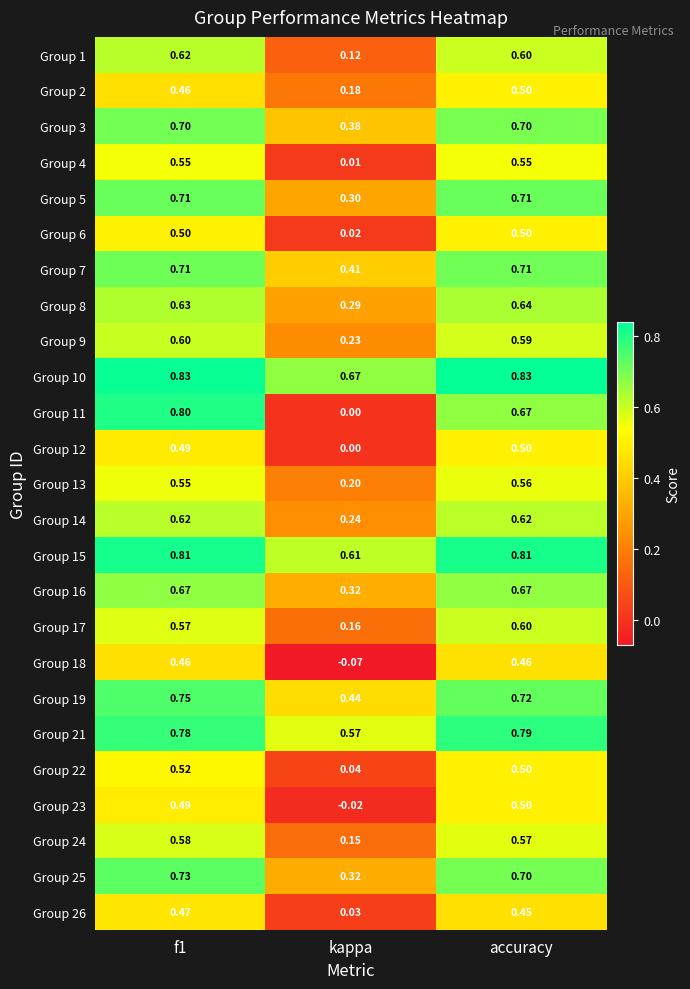

Which category has the highest value in the Group 17 series?

accuracy